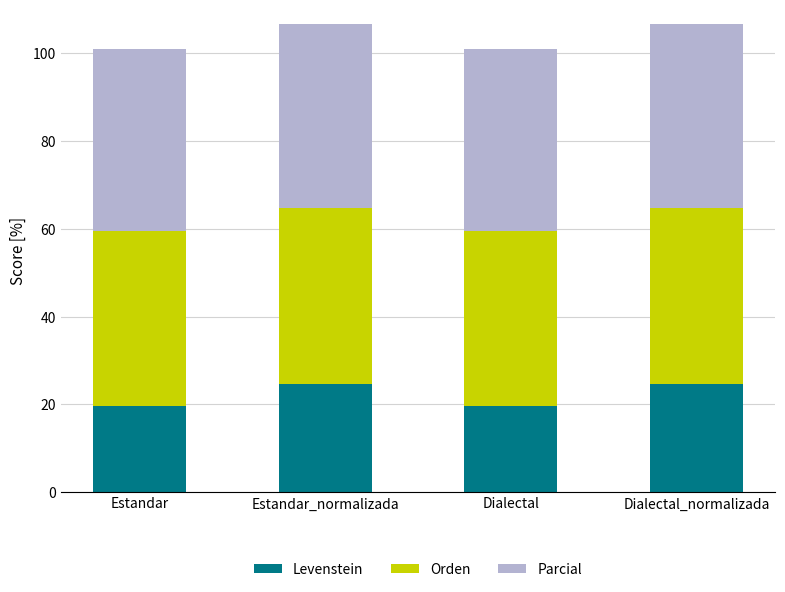

What is the minimum value for Levenstein?

19.6